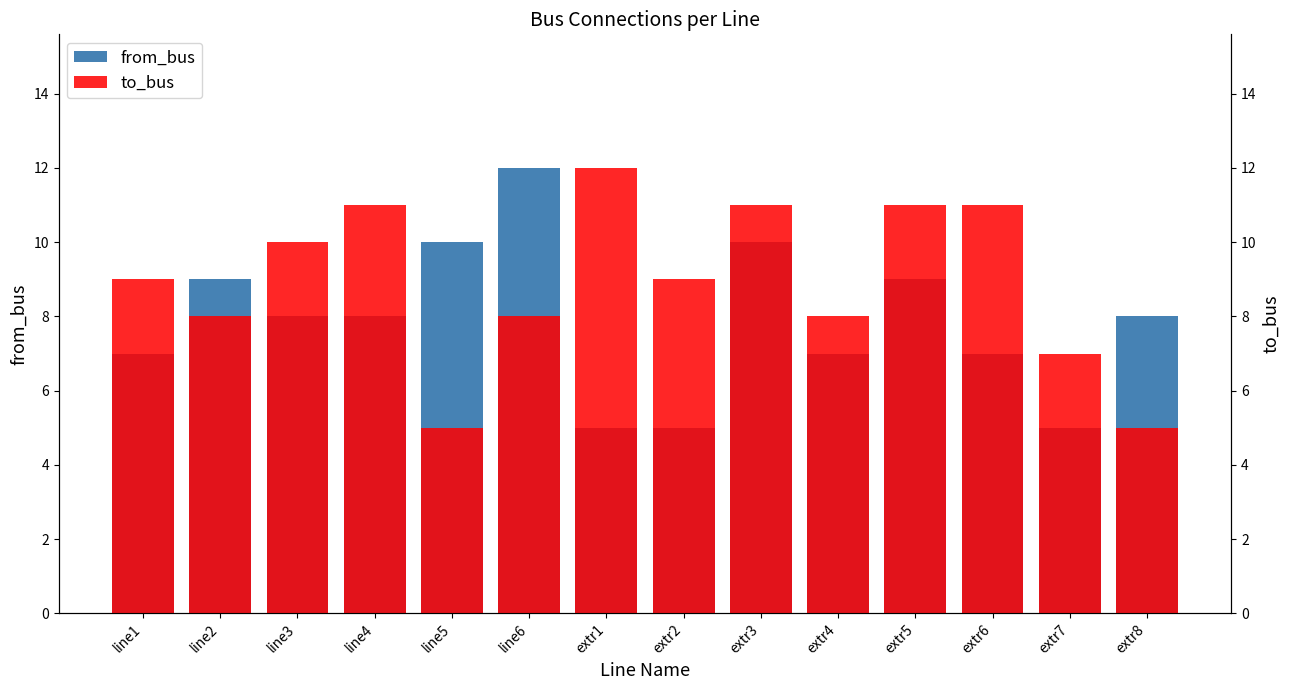

What are all the series names shown in the legend?

from_bus, to_bus